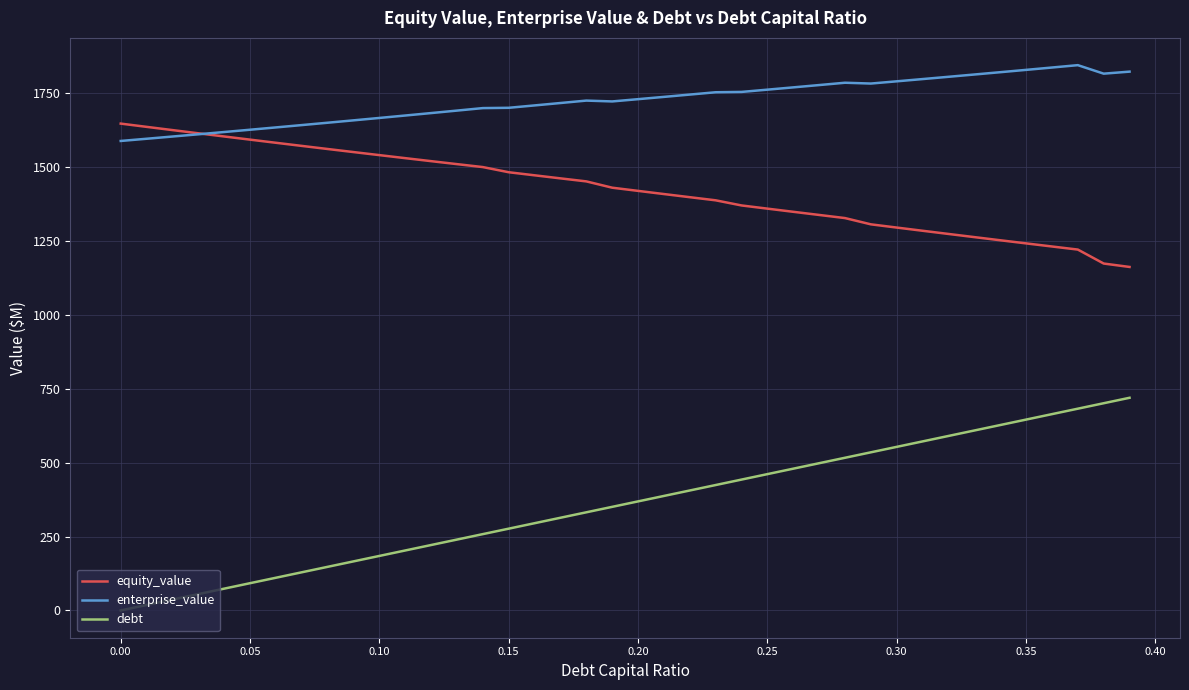

What is the maximum value for debt?

719.4